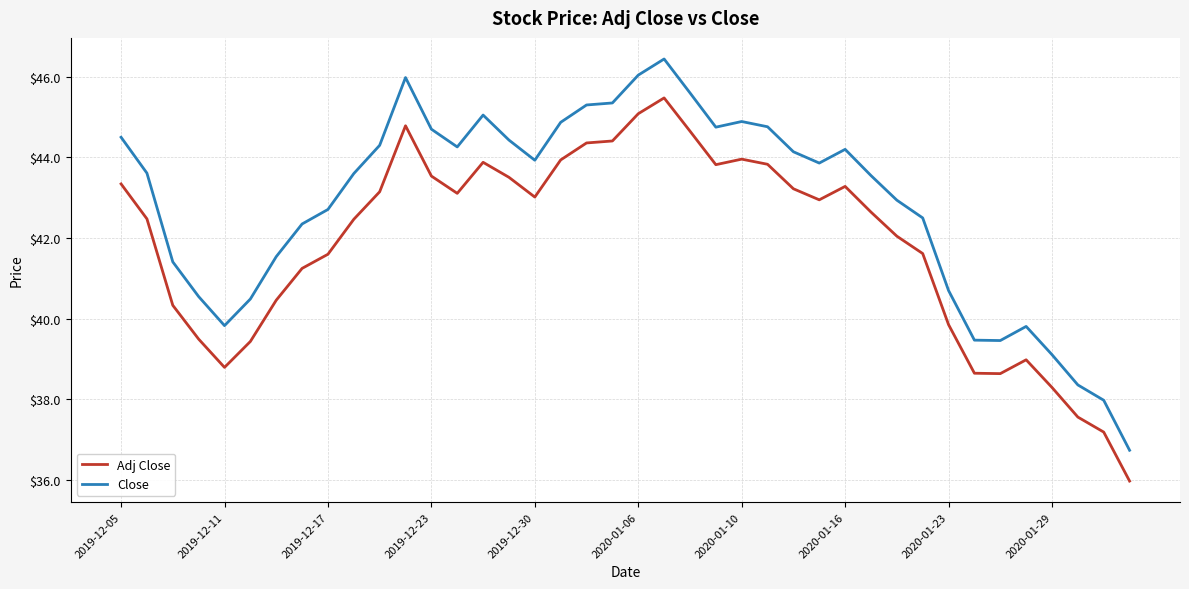

Which series has the largest total across all categories?

Close